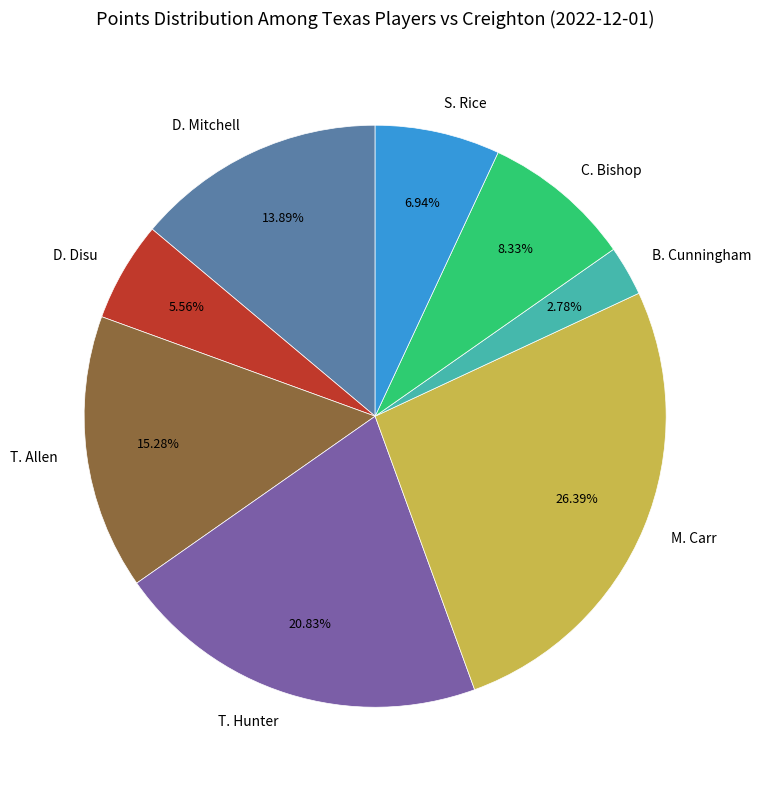

Rank the categories by value from highest to lowest.

M. Carr, T. Hunter, T. Allen, D. Mitchell, C. Bishop, S. Rice, D. Disu, B. Cunningham